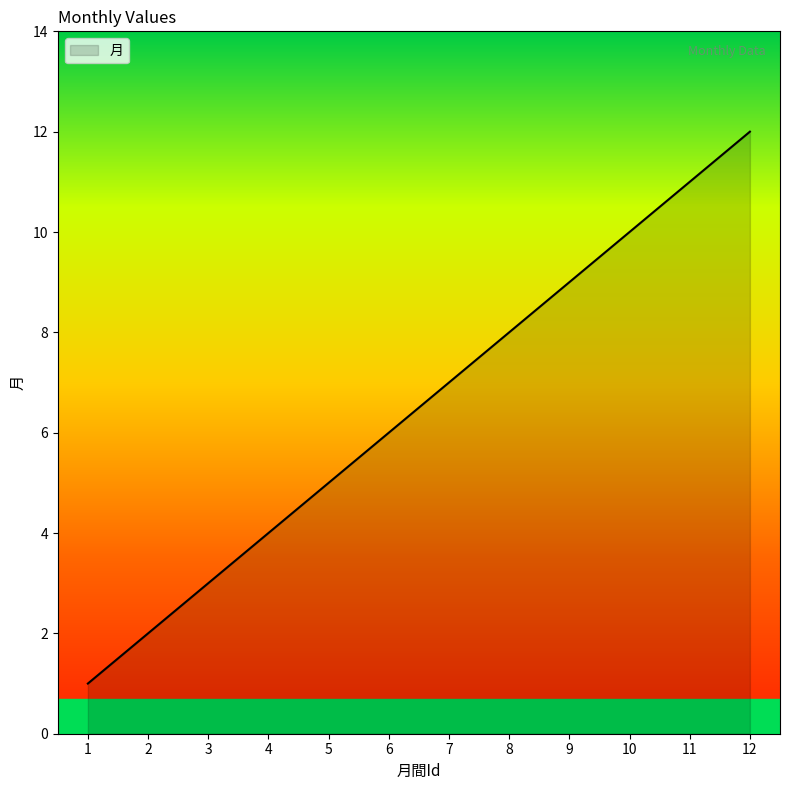

At which label is the value closest to 6?

6